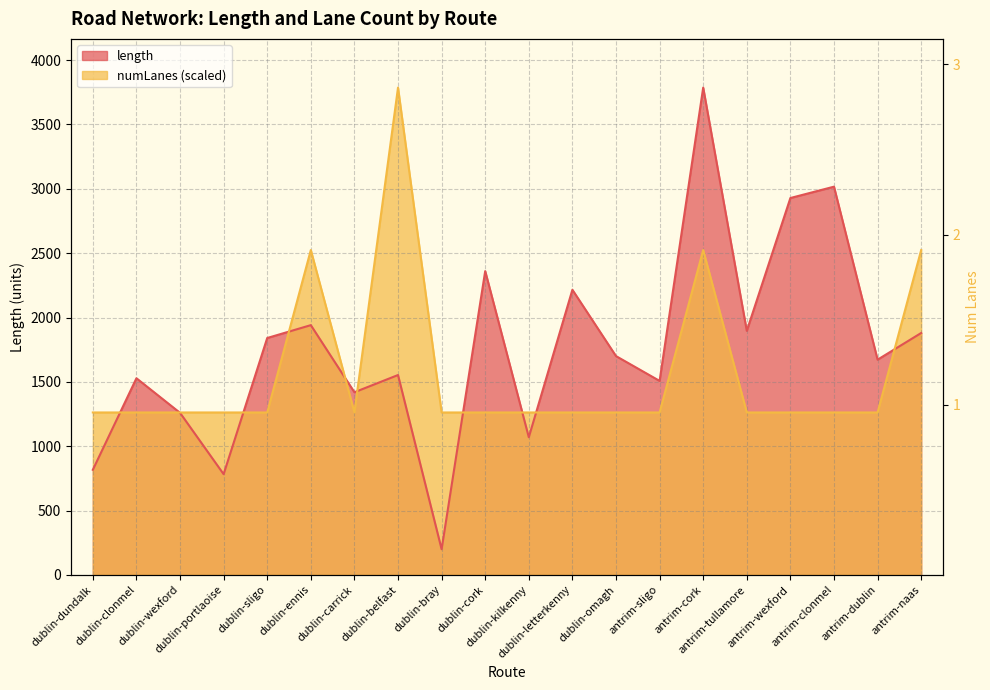

Reading left to right, what are all the values shown in this chart?

length: 816.6	1528.0	1259.4	782.6	1840.7	1940.7	1419.2	1553.0	199.3	2360.6	1069.6	2215.6	1700.3	1507.4	3786.4	1896.3	2928.5	3016.7	1672.4	1879.7
numLanes: 1262.1	1262.1	1262.1	1262.1	1262.1	2524.3	1262.1	3786.4	1262.1	1262.1	1262.1	1262.1	1262.1	1262.1	2524.3	1262.1	1262.1	1262.1	1262.1	2524.3